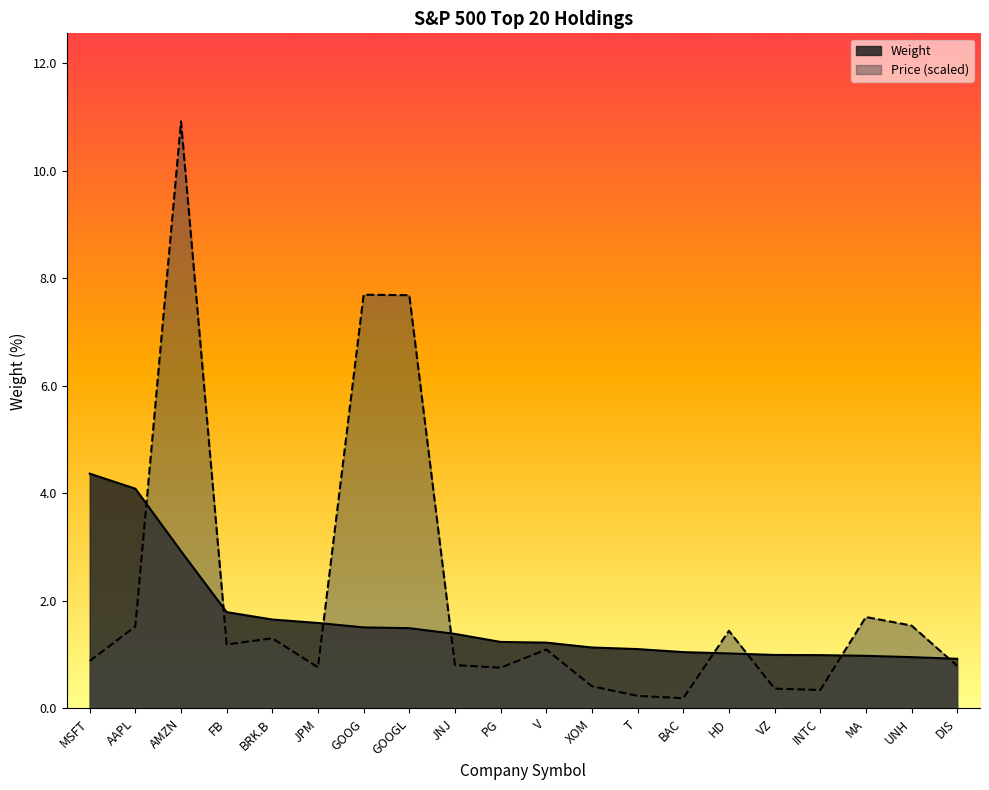

At DIS, list the series in order from largest to smallest.

Weight, Price (scaled)